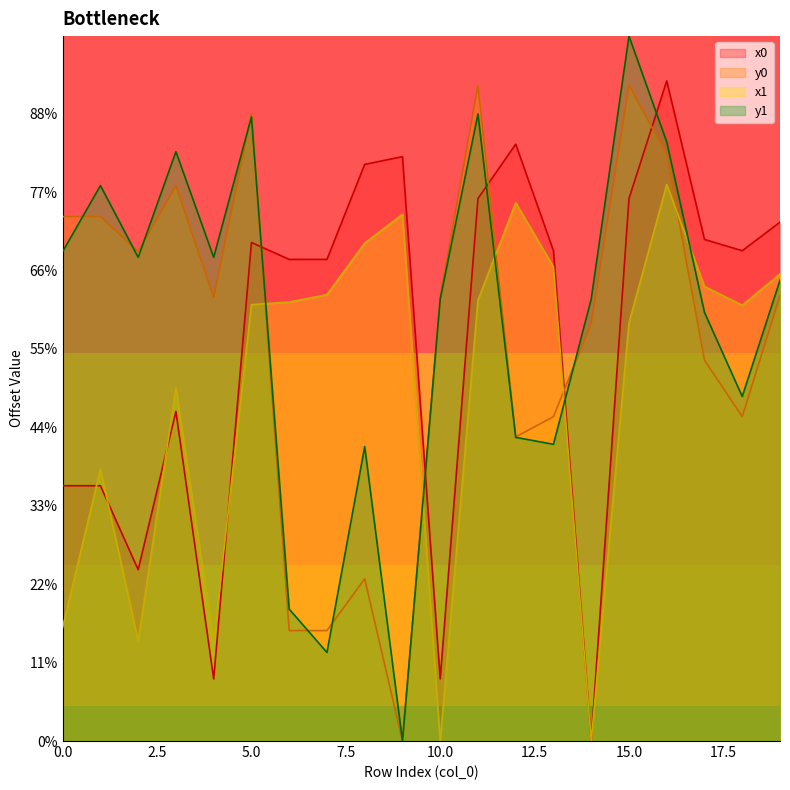

Reading left to right, extract all data points from this chart.

x0: 65.1	65.1	43.7	84.1	15.8	127.2	122.8	122.8	147.1	149.0	15.8	138.4	152.2	125.1	0.0	138.4	168.4	127.9	125.1	132.3
y0: 133.8	133.8	124.8	141.7	113.2	159.9	28.2	28.2	41.4	0.0	113.2	167.3	77.6	82.7	106.6	167.3	149.6	97.1	82.7	113.6
x1: 29.0	69.4	25.5	90.1	25.5	111.3	112.0	113.9	127.0	134.3	0.0	112.4	137.3	120.9	0.0	106.7	141.9	115.9	111.1	119.2
y1: 124.8	141.7	123.4	150.3	123.4	159.2	33.6	22.6	75.1	0.0	112.7	159.9	77.5	75.7	112.7	179.8	152.8	109.3	87.9	117.5